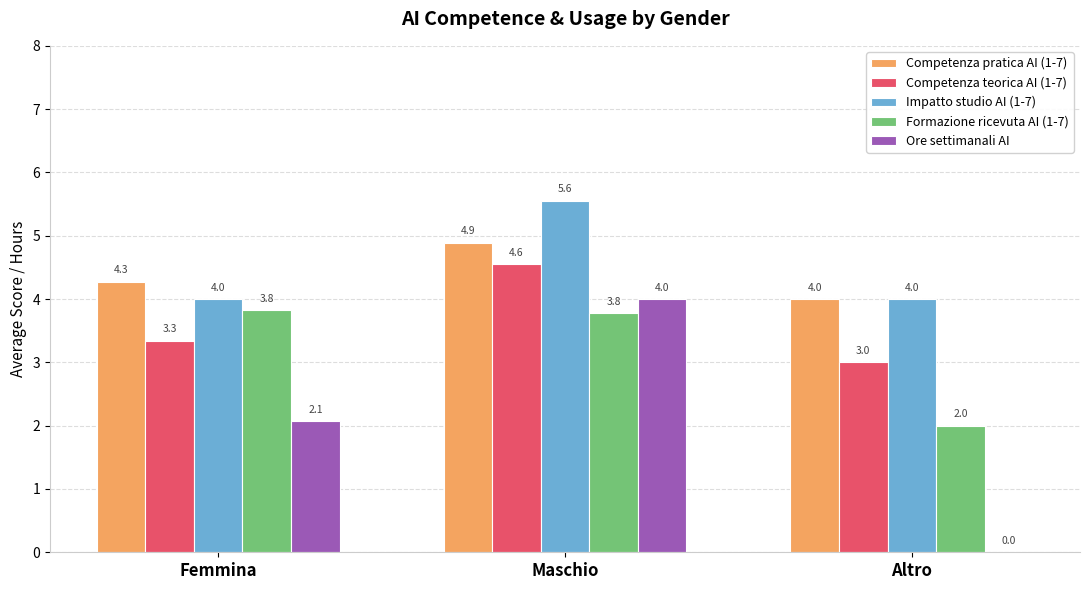

Between Maschio and Altro, which series saw the biggest shift?

Ore settimanali AI